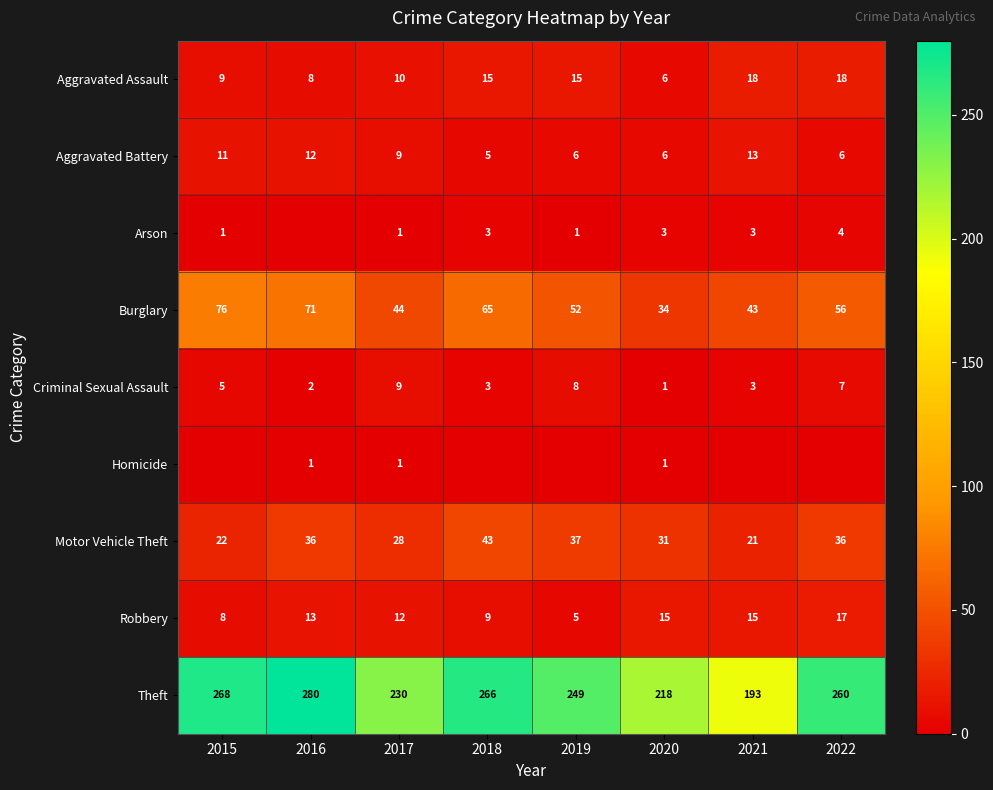

True or false: Robbery has a value of 8 at 2015.

True